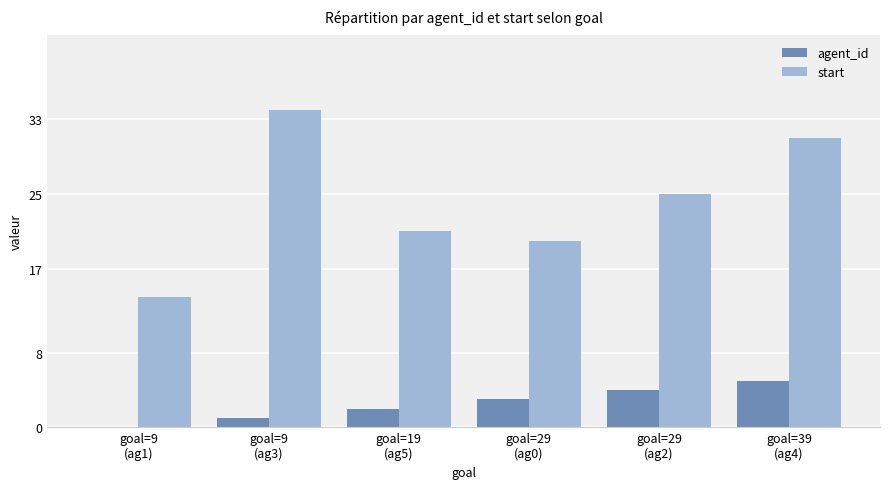

Reading left to right, list all the values displayed in this chart.

agent_id: 0	1	2	3	4	5
start: 14	34	21	20	25	31